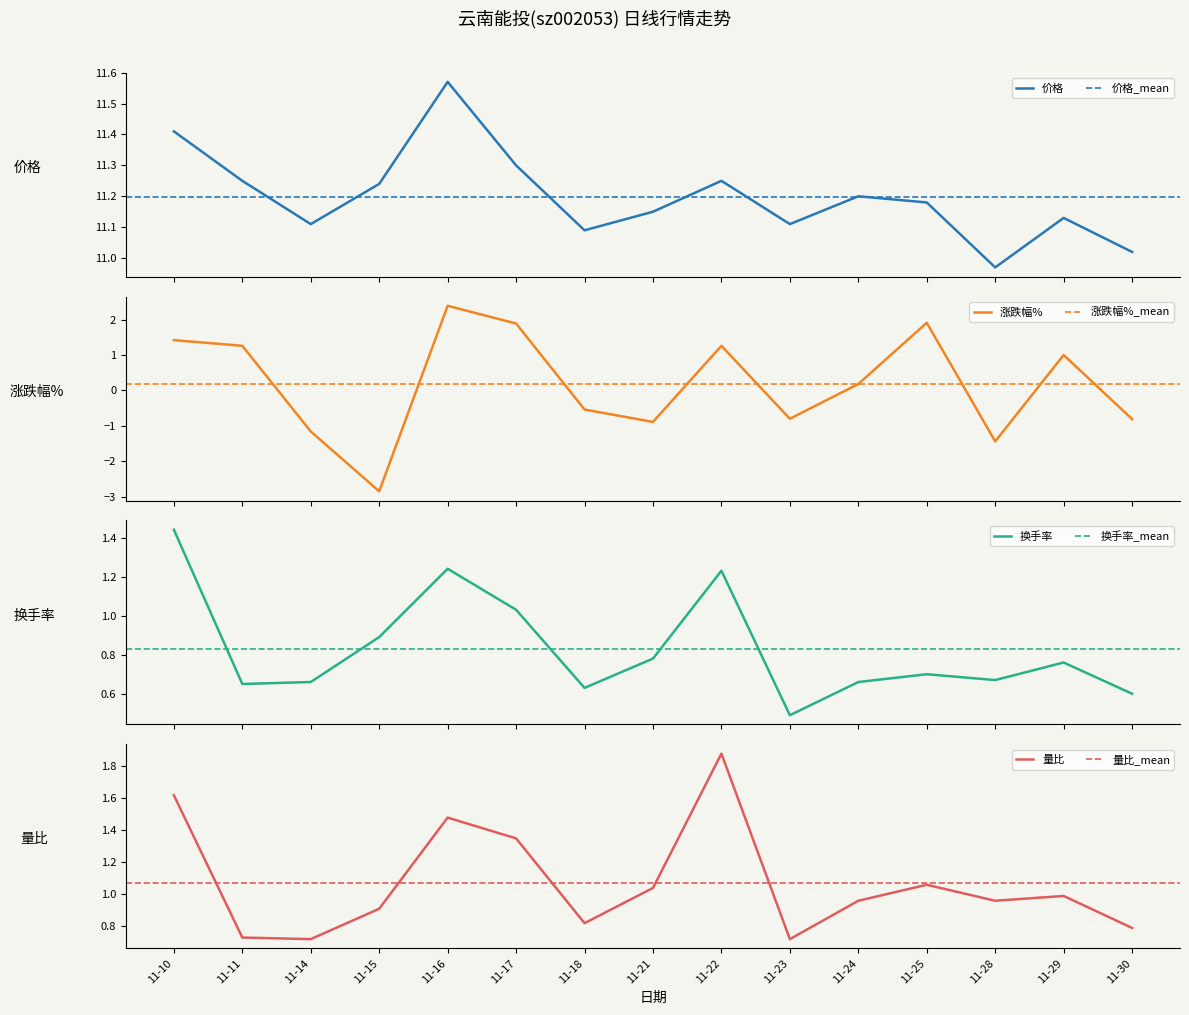

How many data points in 涨跌幅% are above 0?

8